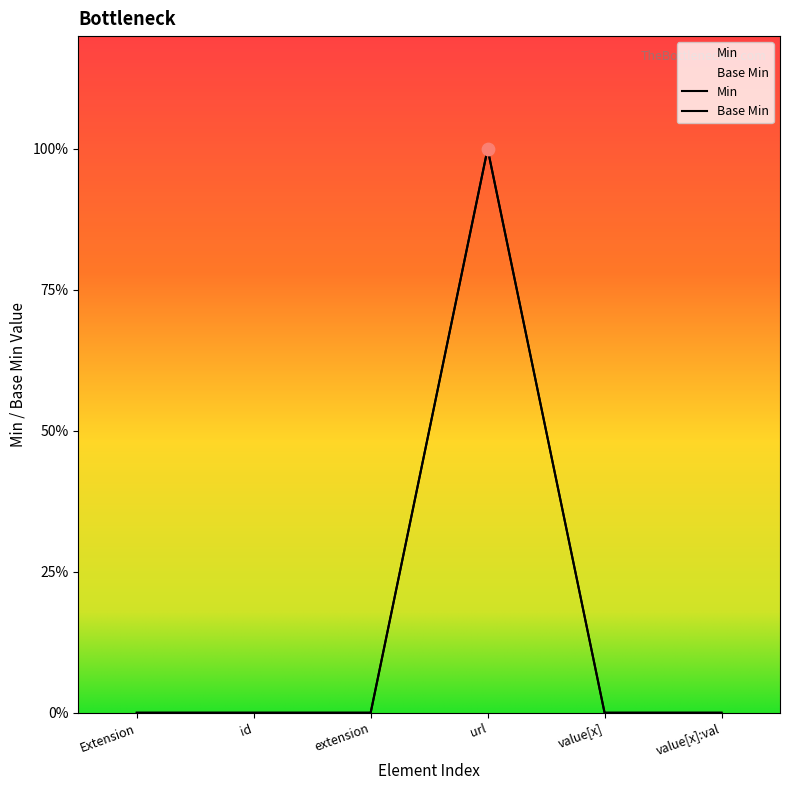

Is the value of Base Min at url greater than the value of Min at value[x]:val?

Yes